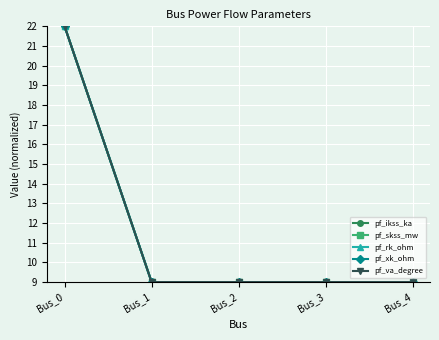

Does the chart have visible grid lines?

Yes